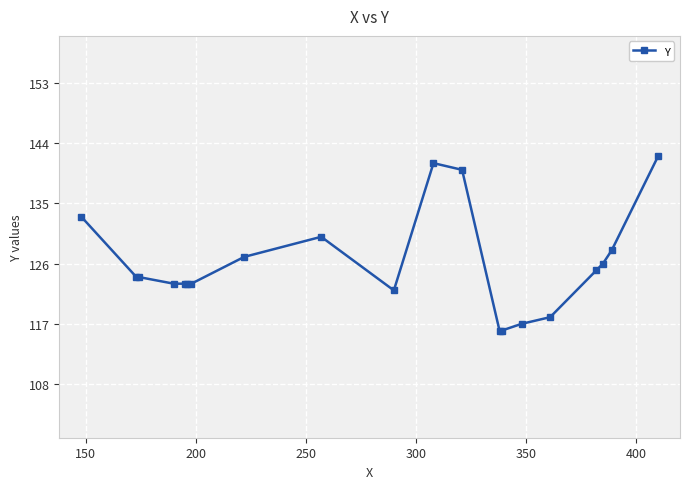

What is the value of the 15th point from the left?

117